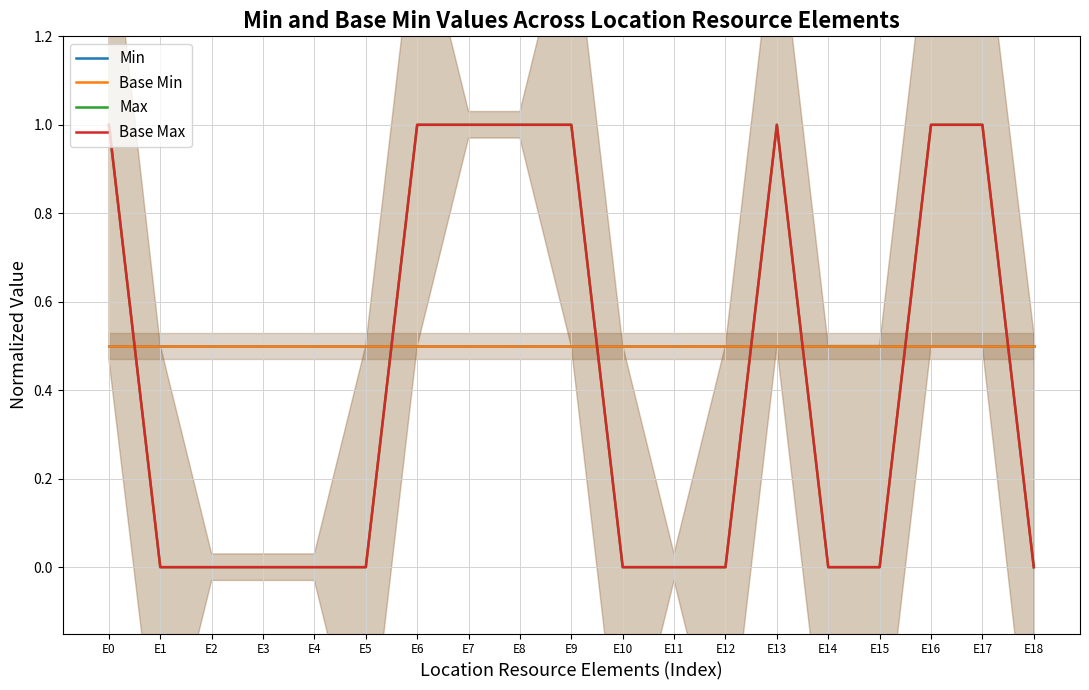

What is the average value of the Base Min series?

0.5